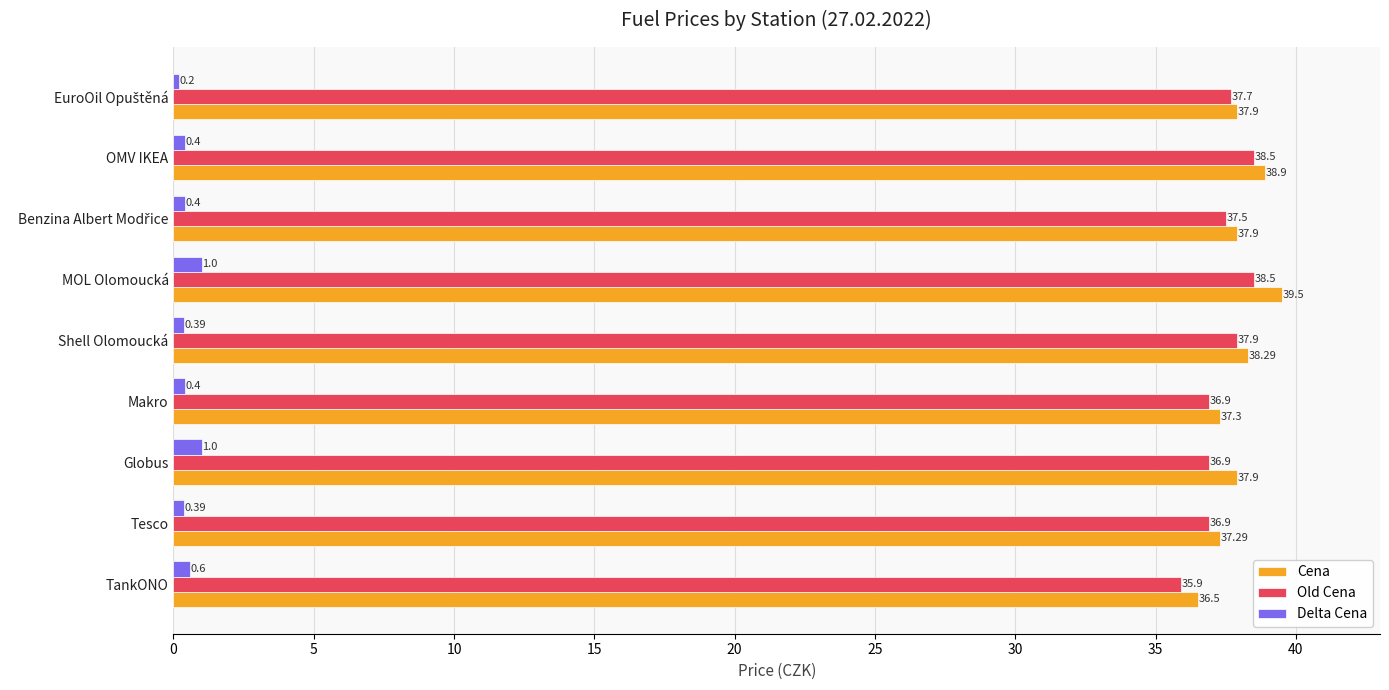

What is the spread (max minus min) of values at TankONO?

35.9